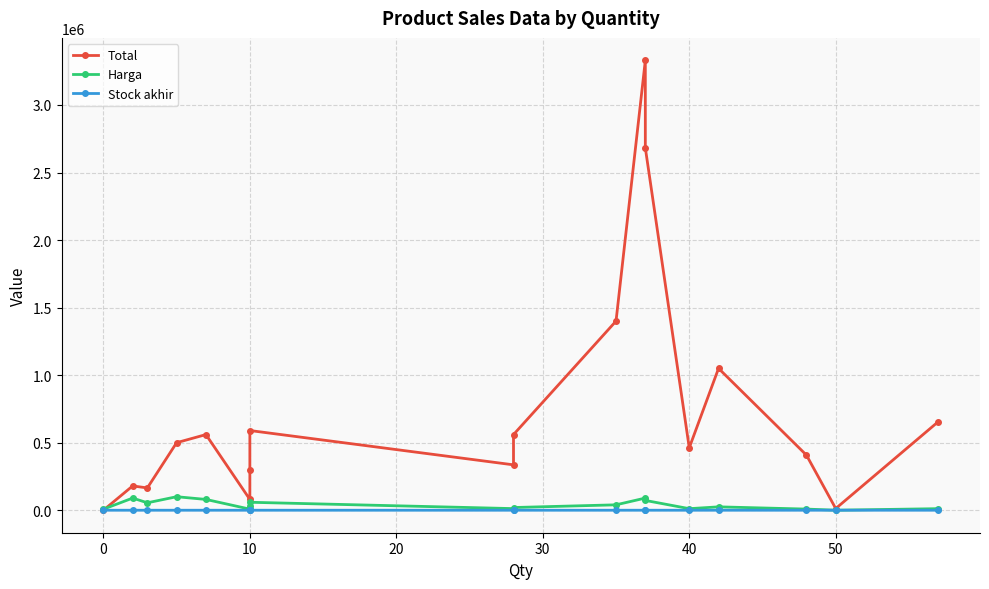

True or false: Stock akhir has more than 2 interior local peaks.

False